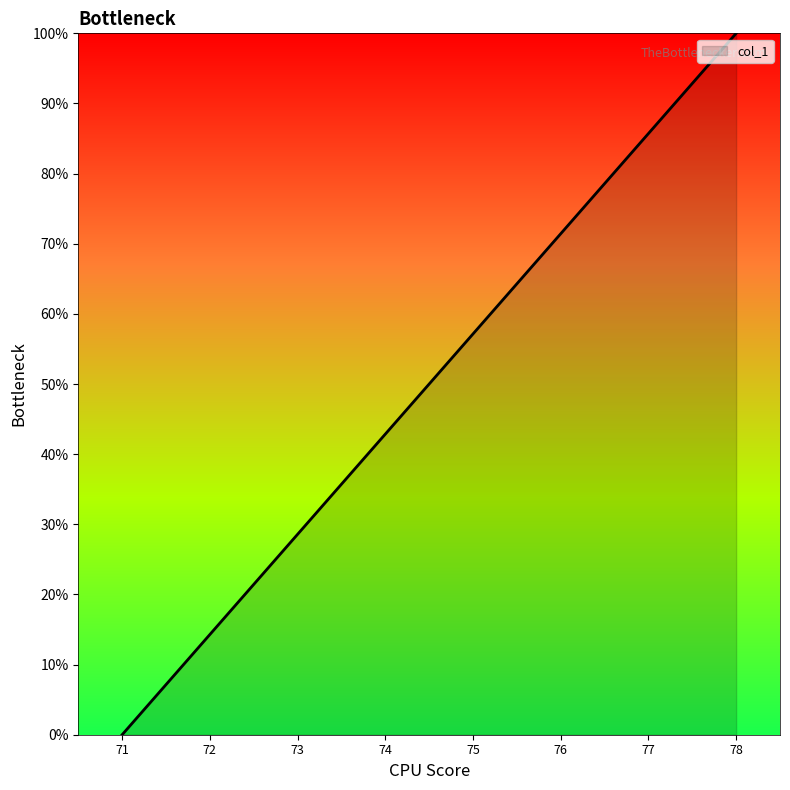

What is the maximum value shown in the chart?

100.0